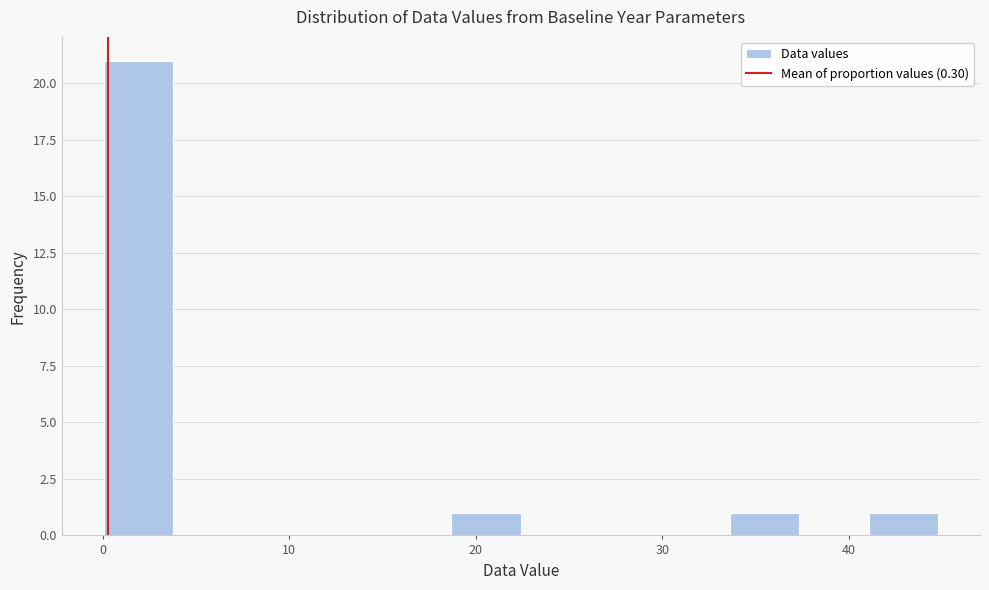

Read against the x-axis, roughly where is the centre of the tallest bar?

2